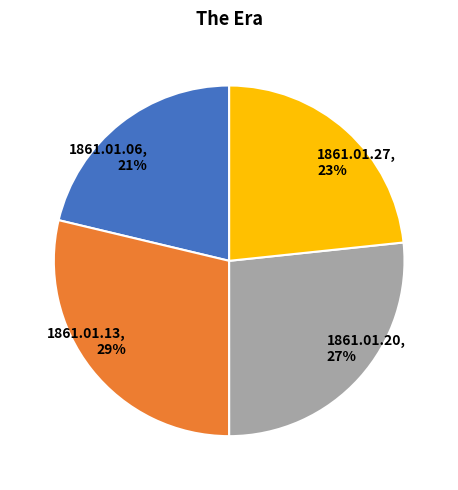

How many segments does this pie chart have?

4